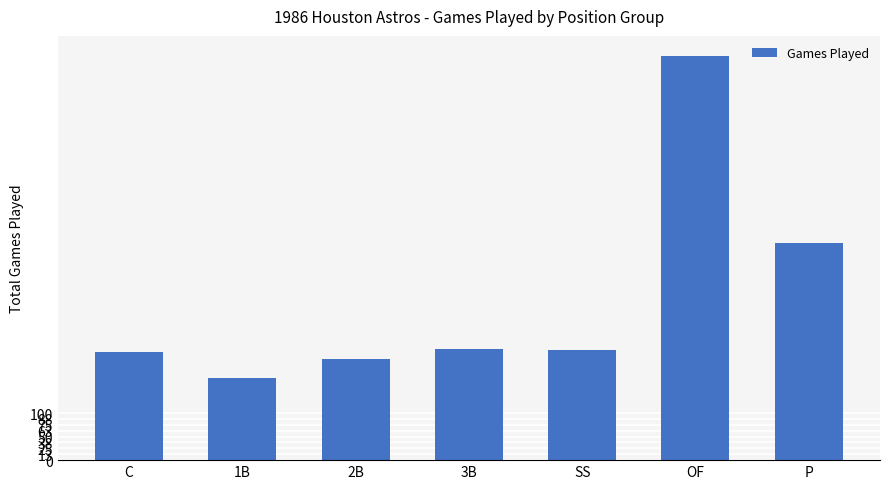

What is the change in value from 2B to 3B?

+22